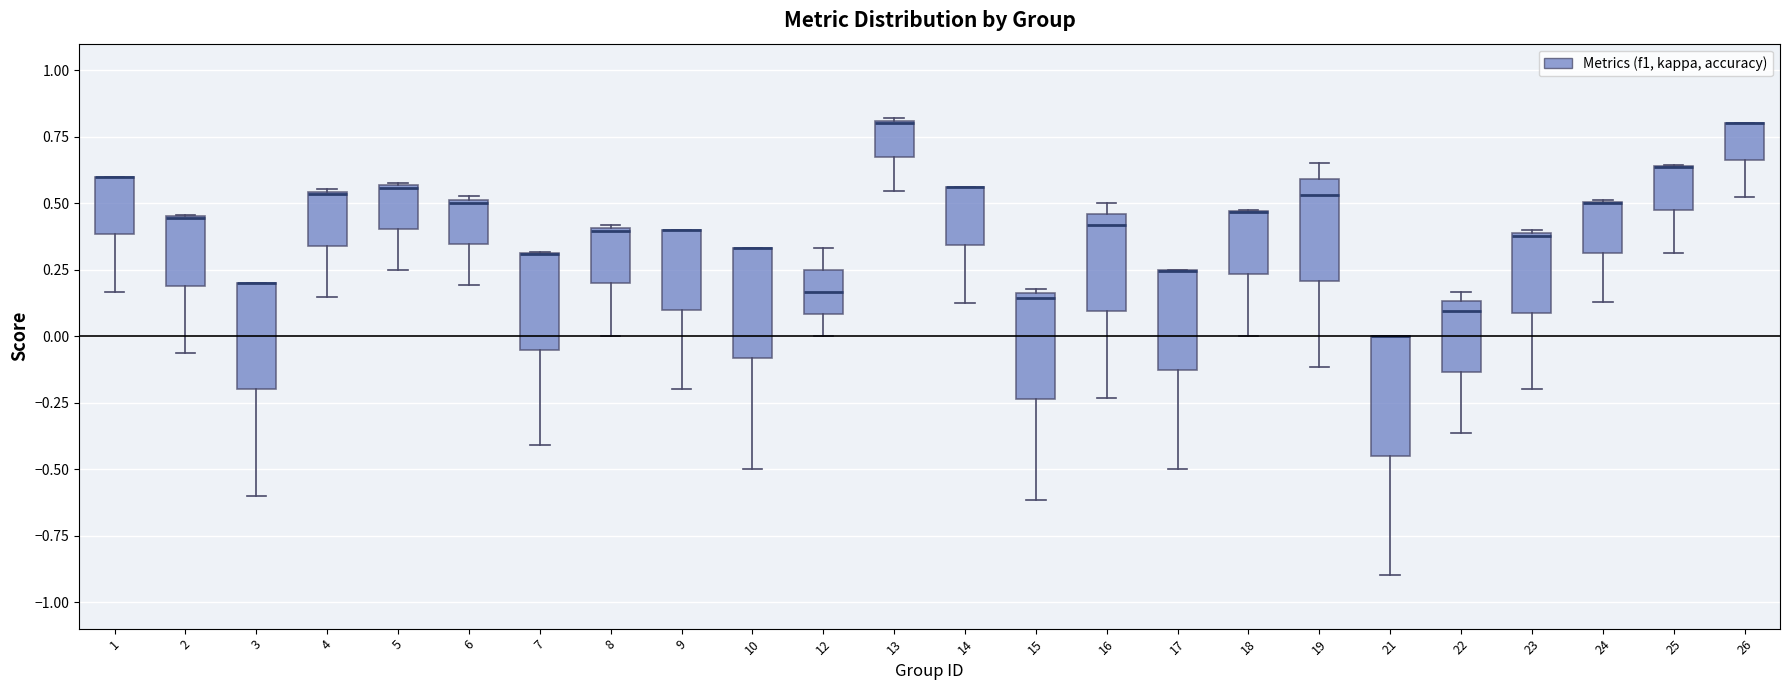

Reading left to right, transcribe this box plot: for each box, give where its median line is, the range the box spans, and where its two whiskers end, as read against the y-axis. The values are not printed on the chart, so give them approximately, as read against the axis.

1: median 0.60 (drawn on the box's upper edge), box 0.40 to 0.60, whiskers 0.15 to 0.60
2: median 0.45 (drawn on the box's upper edge), box 0.20 to 0.45, whiskers -0.05 to 0.45
3: median 0.20 (drawn on the box's upper edge), box -0.20 to 0.20, whiskers -0.60 to 0.20
4: median 0.55, box 0.35 to 0.55, whiskers 0.15 to 0.55
5: median 0.55, box 0.40 to 0.55, whiskers 0.25 to 0.60
6: median 0.50, box 0.35 to 0.50, whiskers 0.20 to 0.55
7: median 0.30 (drawn on the box's upper edge), box -0.05 to 0.30, whiskers -0.40 to 0.30
8: median 0.40, box 0.20 to 0.40, whiskers 0.00 to 0.40
9: median 0.40 (drawn on the box's upper edge), box 0.10 to 0.40, whiskers -0.20 to 0.40
10: median 0.35 (drawn on the box's upper edge), box -0.10 to 0.35, whiskers -0.50 to 0.35
12: median 0.15, box 0.10 to 0.25, whiskers 0.00 to 0.35
13: median 0.80, box 0.65 to 0.80, whiskers 0.55 to 0.80
14: median 0.55 (drawn on the box's upper edge), box 0.35 to 0.55, whiskers 0.15 to 0.55
15: median 0.15 (just below the box's upper edge), box -0.25 to 0.15, whiskers -0.60 to 0.20
16: median 0.40, box 0.10 to 0.45, whiskers -0.25 to 0.50
17: median 0.25 (drawn on the box's upper edge), box -0.15 to 0.25, whiskers -0.50 to 0.25
18: median 0.45 (drawn on the box's upper edge), box 0.25 to 0.45, whiskers 0.00 to 0.50
19: median 0.55, box 0.20 to 0.60, whiskers -0.10 to 0.65
21: median 0.00 (drawn on the box's upper edge), box -0.45 to 0.00, whiskers -0.90 to 0.00
22: median 0.10, box -0.15 to 0.15, whiskers -0.35 to 0.15 (just above the box's upper edge)
23: median 0.40, box 0.10 to 0.40, whiskers -0.20 to 0.40
24: median 0.50 (drawn on the box's upper edge), box 0.30 to 0.50, whiskers 0.15 to 0.50
25: median 0.65 (drawn on the box's upper edge), box 0.50 to 0.65, whiskers 0.30 to 0.65
26: median 0.80 (drawn on the box's upper edge), box 0.65 to 0.80, whiskers 0.50 to 0.80